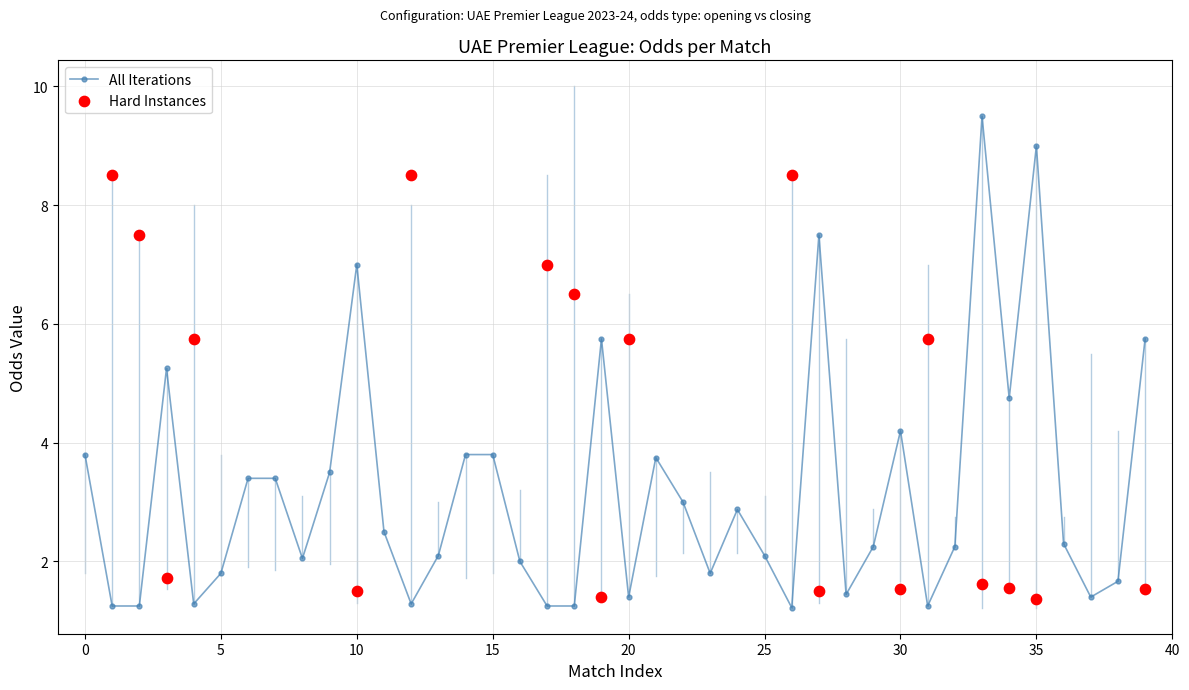

Is it true that All Iterations equals 0.7 at 20?

False